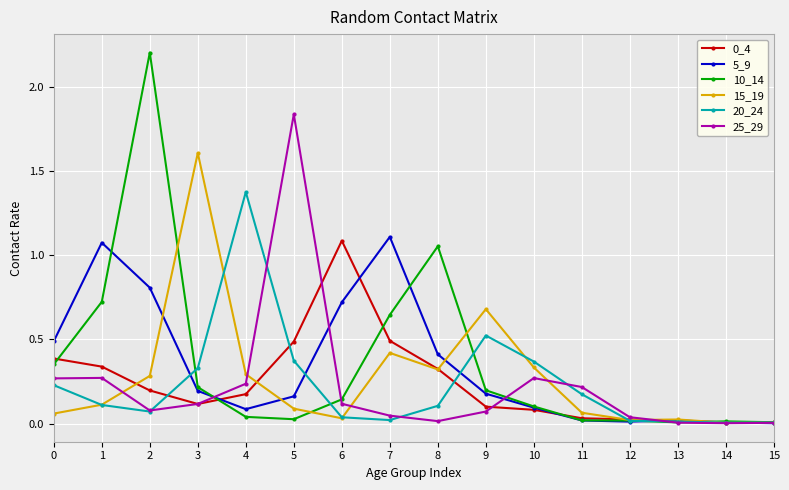

What is the difference between the highest and lowest values at 1?

1.0